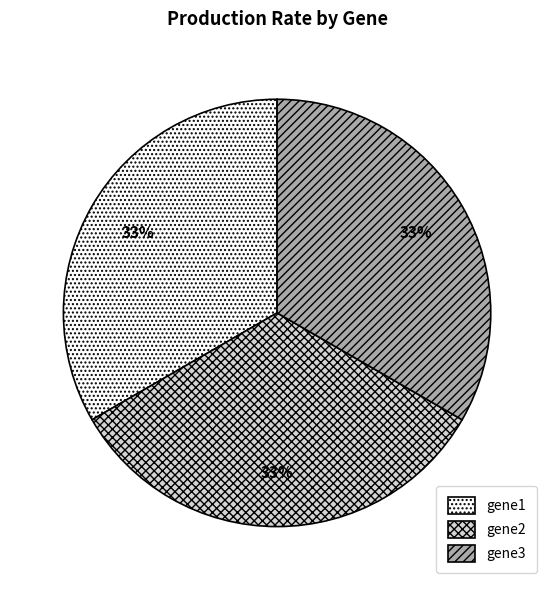

Do gene1 and gene3 together represent more than half of the pie?

Yes